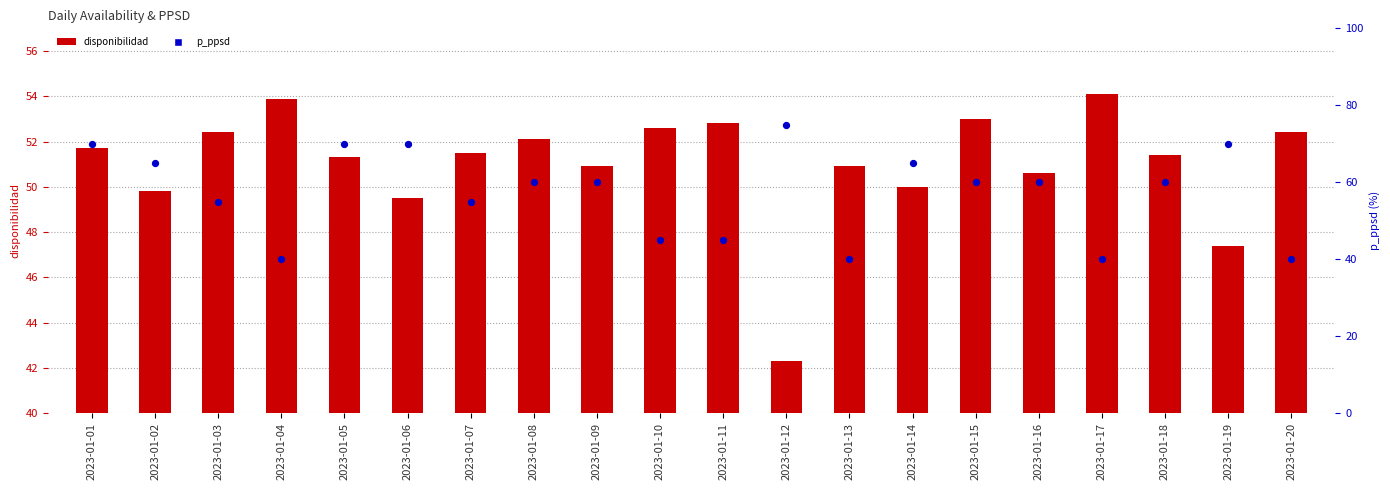

Which series has the widest spread of Y values?

p_ppsd